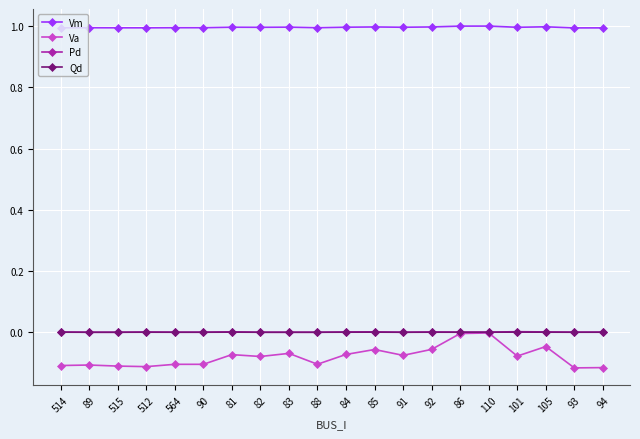

The value of Vm at 88 is 1.0. True or false?

True